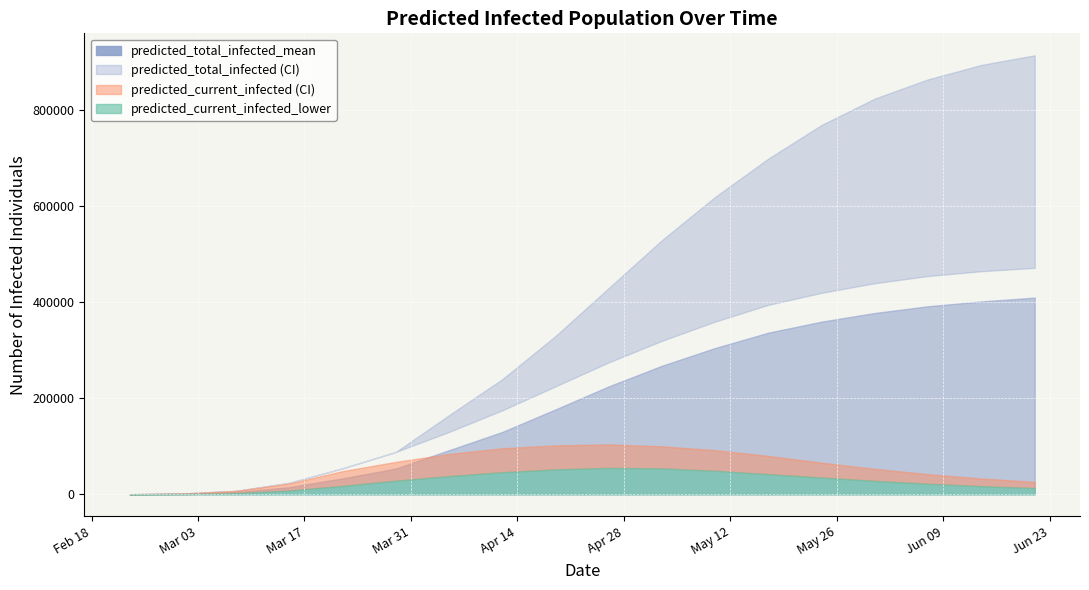

Where is predicted_total_infected_lower nearest to the value 236108?

8